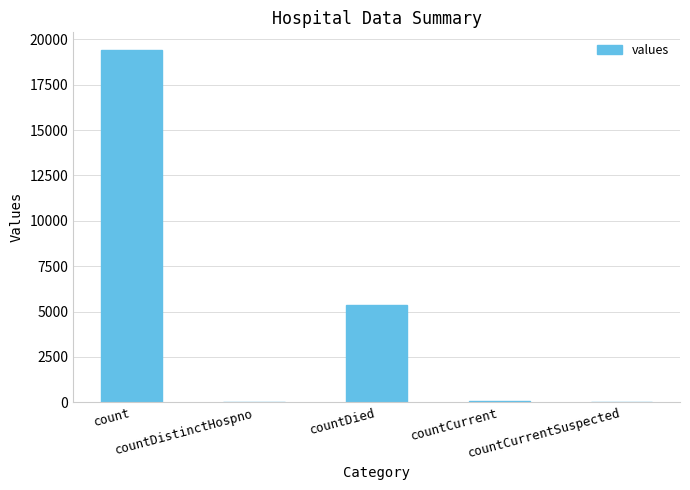

What is the maximum value shown in the chart?

19420